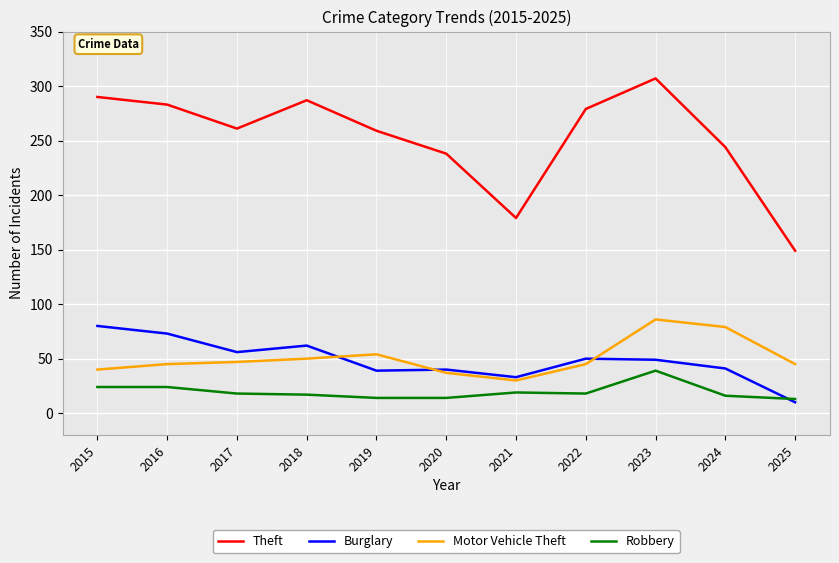

True or false: Motor Vehicle Theft and Theft cross at least once.

False